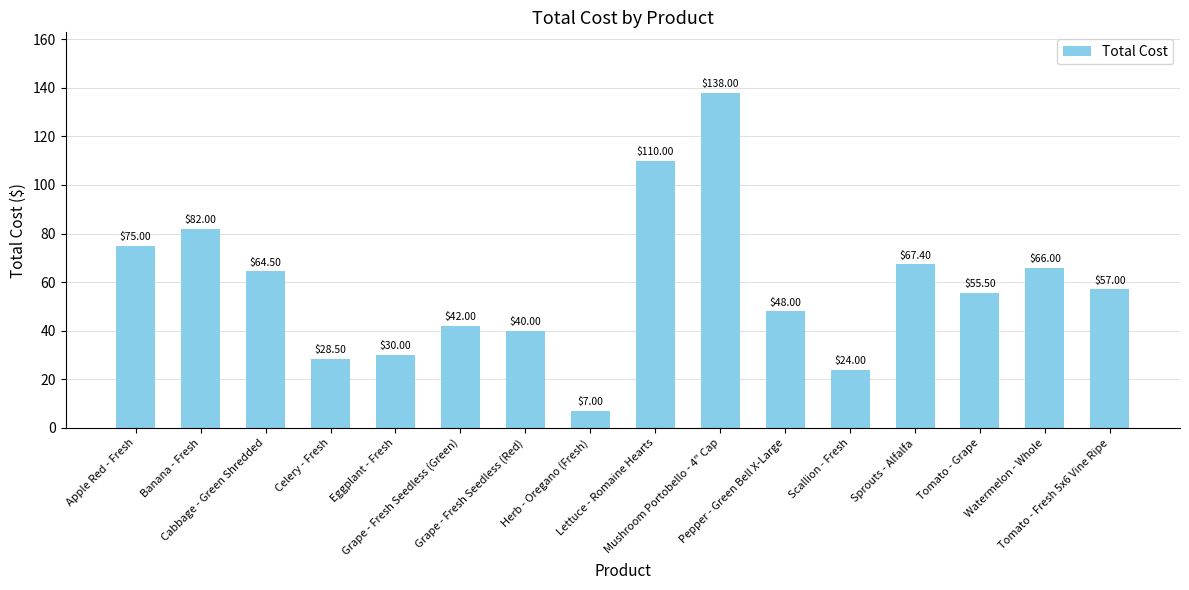

Are the bars horizontal?

No